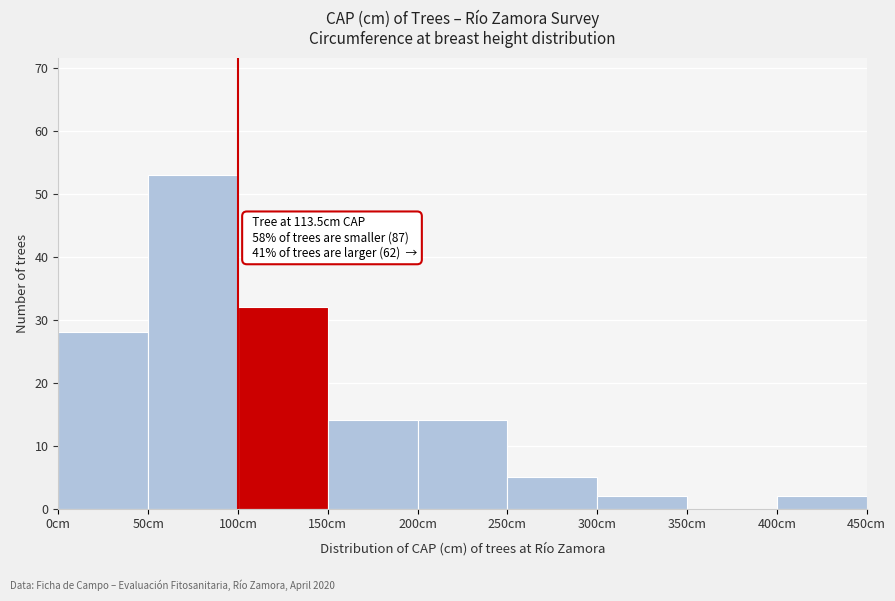

Which range on the x-axis has the tallest bar?

50 to 100